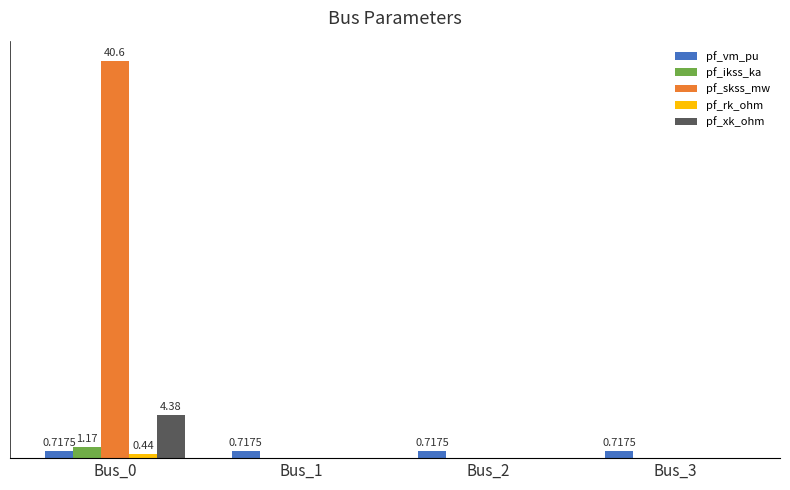

What is the difference between the highest and lowest values at Bus_3?

0.7